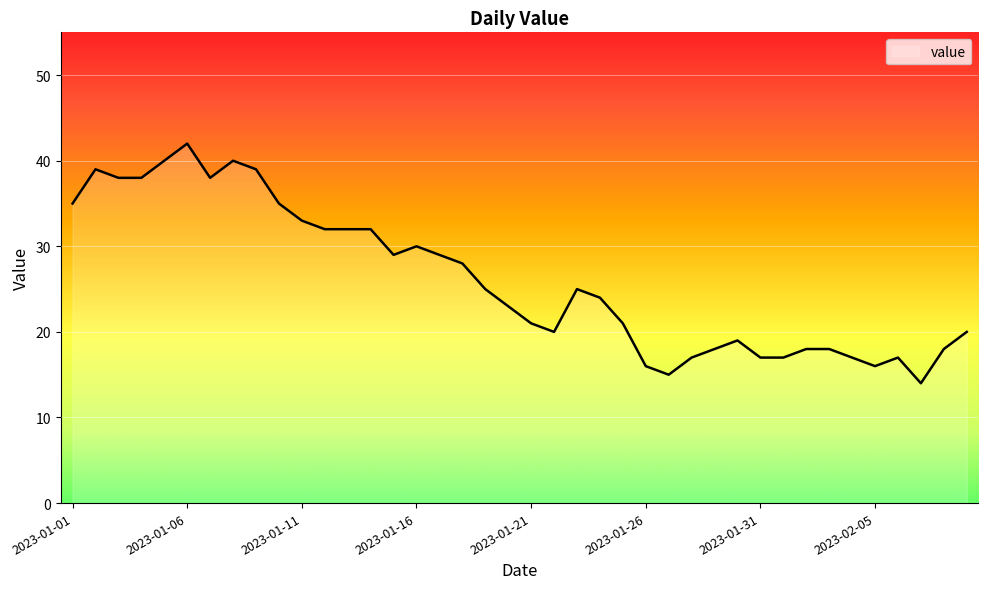

What is the greatest value displayed?

42